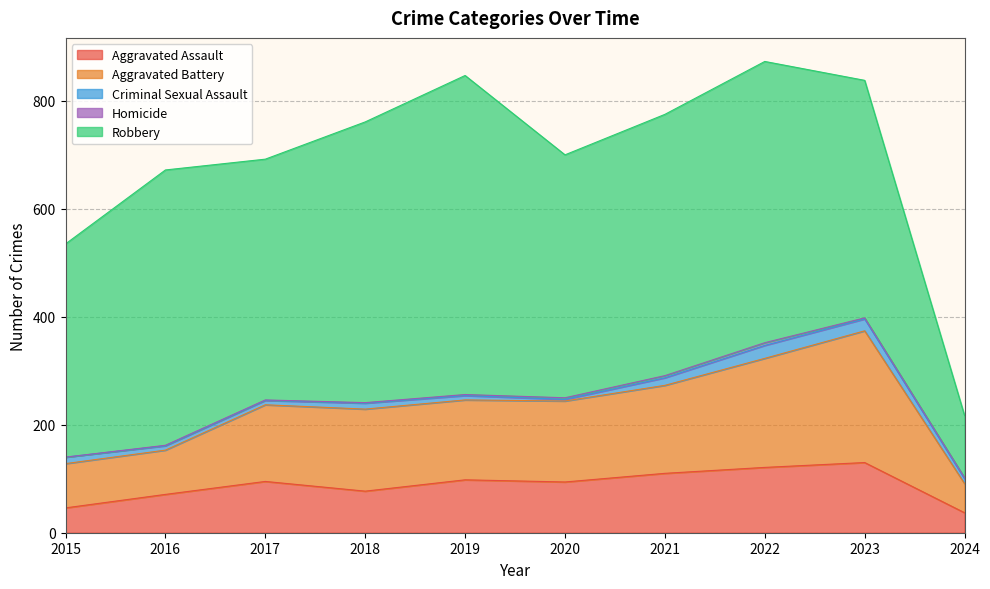

How many data points in Aggravated Battery are above 150?

4